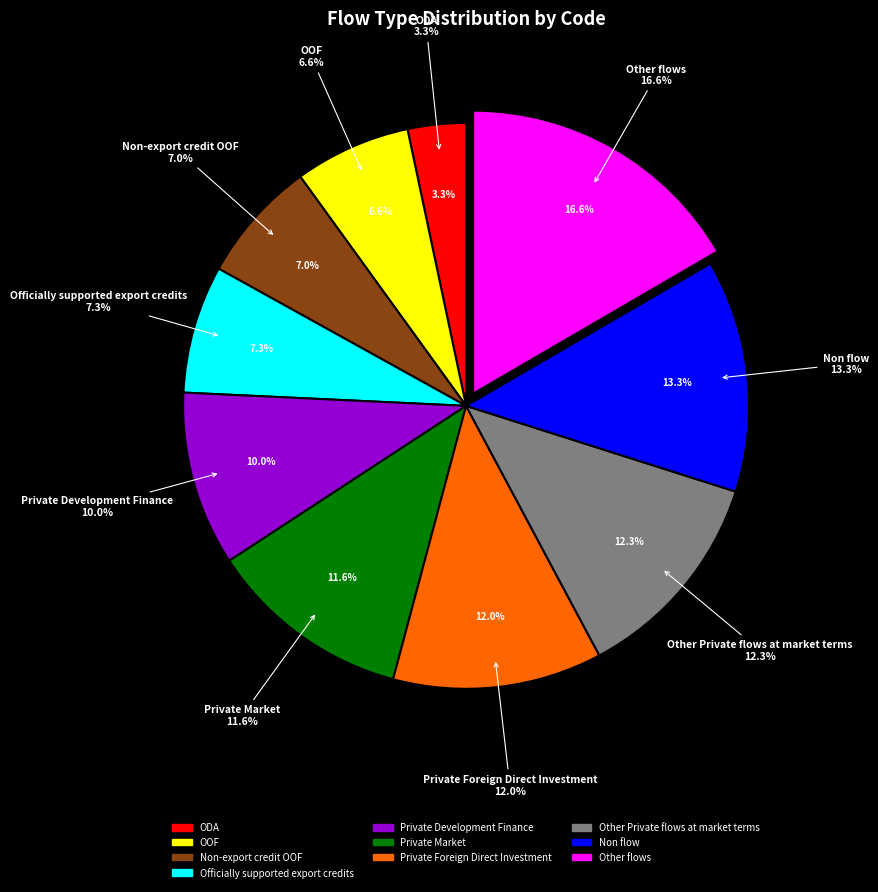

How many slices are in this pie chart?

10